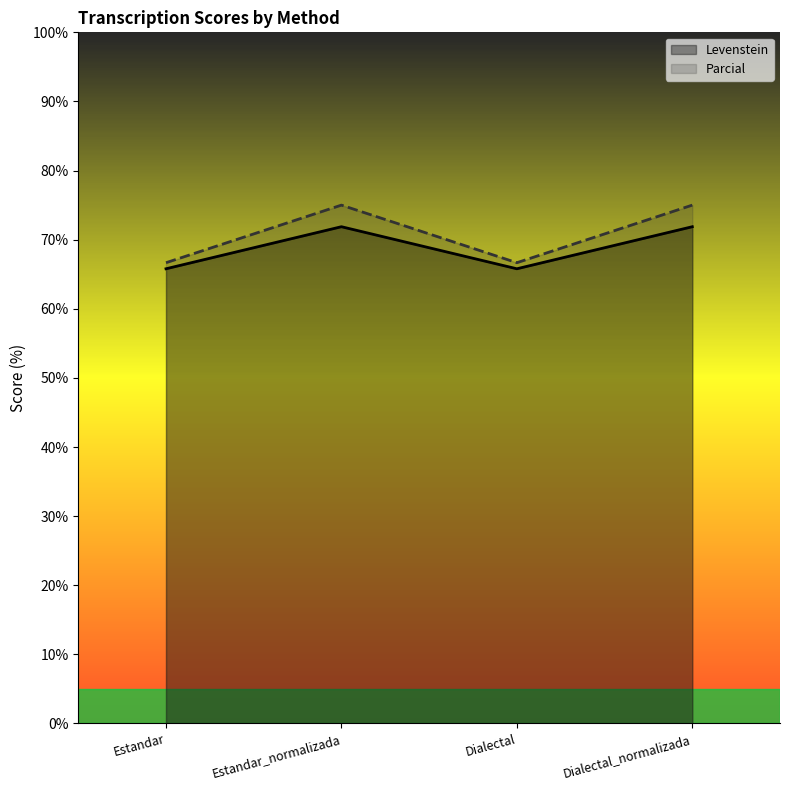

True or false: Parcial has a value of 75.0 at Estandar_normalizada.

True